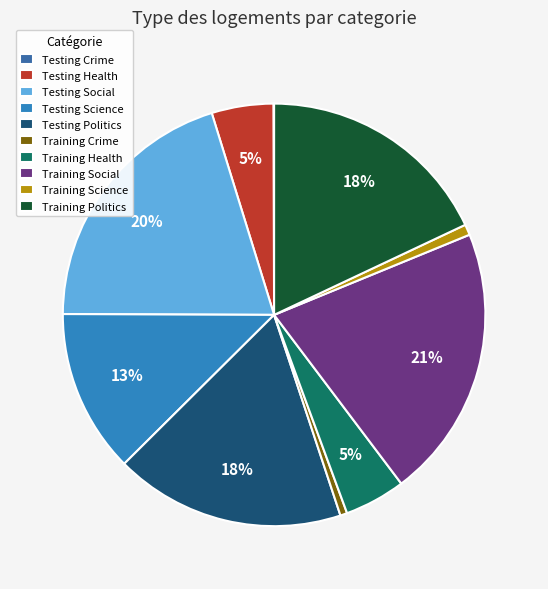

Do Training Politics and Testing Crime together represent more than half of the pie?

No